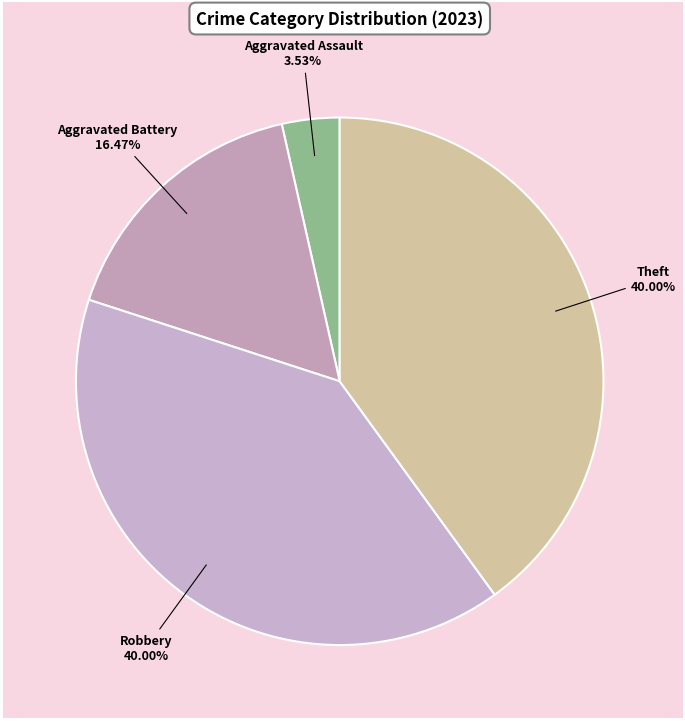

What is the ratio of the value at Aggravated Battery to the value at Theft?

0.4